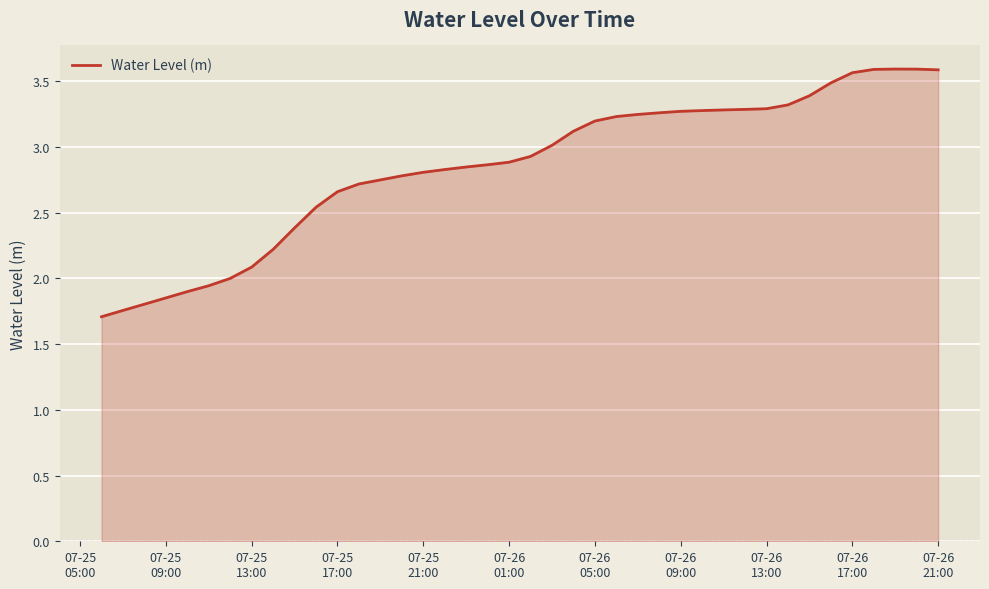

What is the maximum value shown in the chart?

3.6